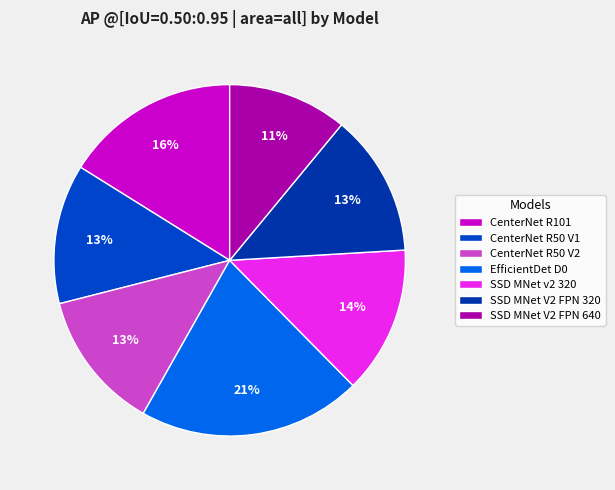

Rank the categories by value from highest to lowest.

EfficientDet D0 512x512, CenterNet Resnet101 V1 FPN 512x512, SSD MobileNet v2 320x320, SSD MobileNet V2 FPNLite 320x320, CenterNet Resnet50 V1 FPN 512x512, CenterNet Resnet50 V2 512x512, SSD MobileNet V2 FPNLite 640x640